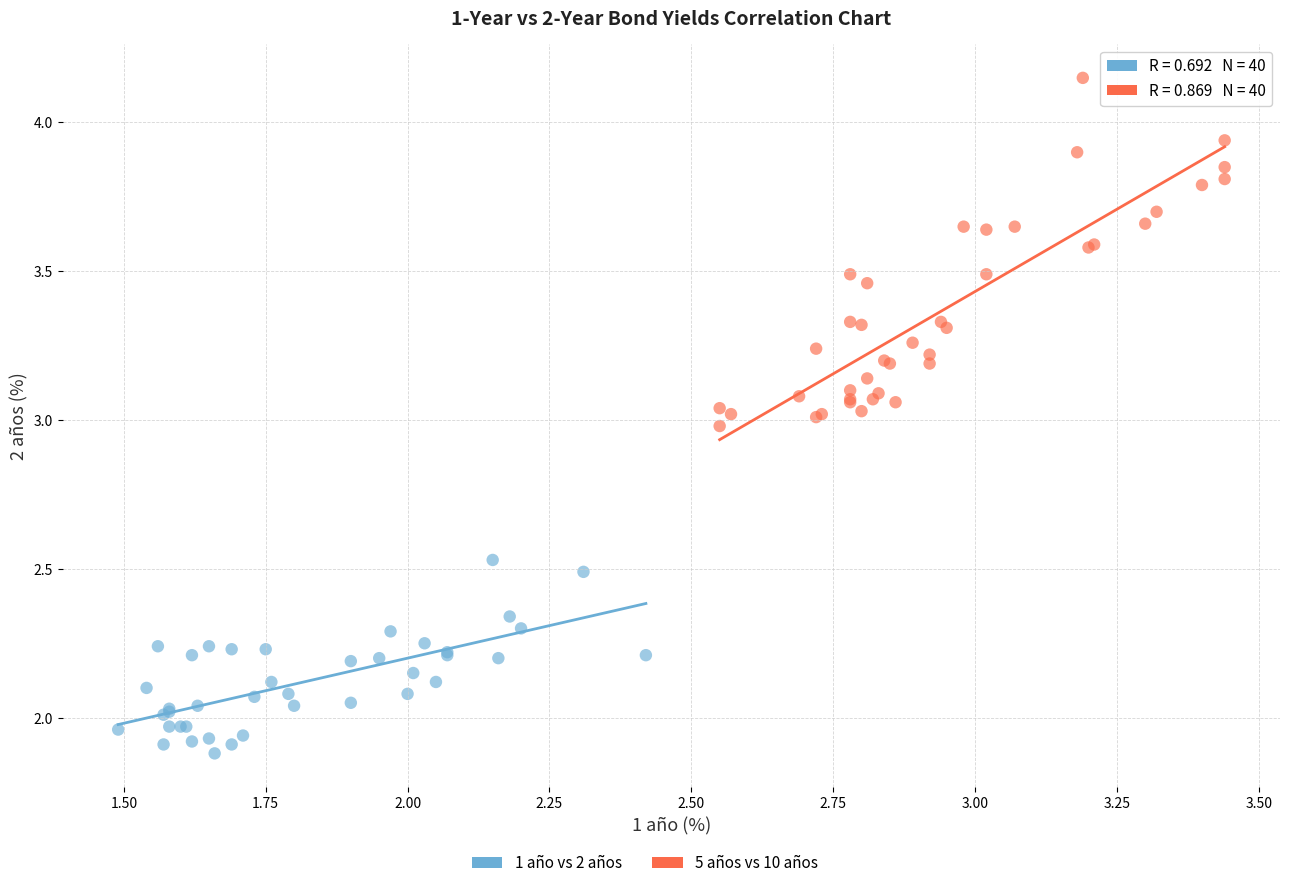

Which series contains the lowest Y value?

1 año vs 2 años